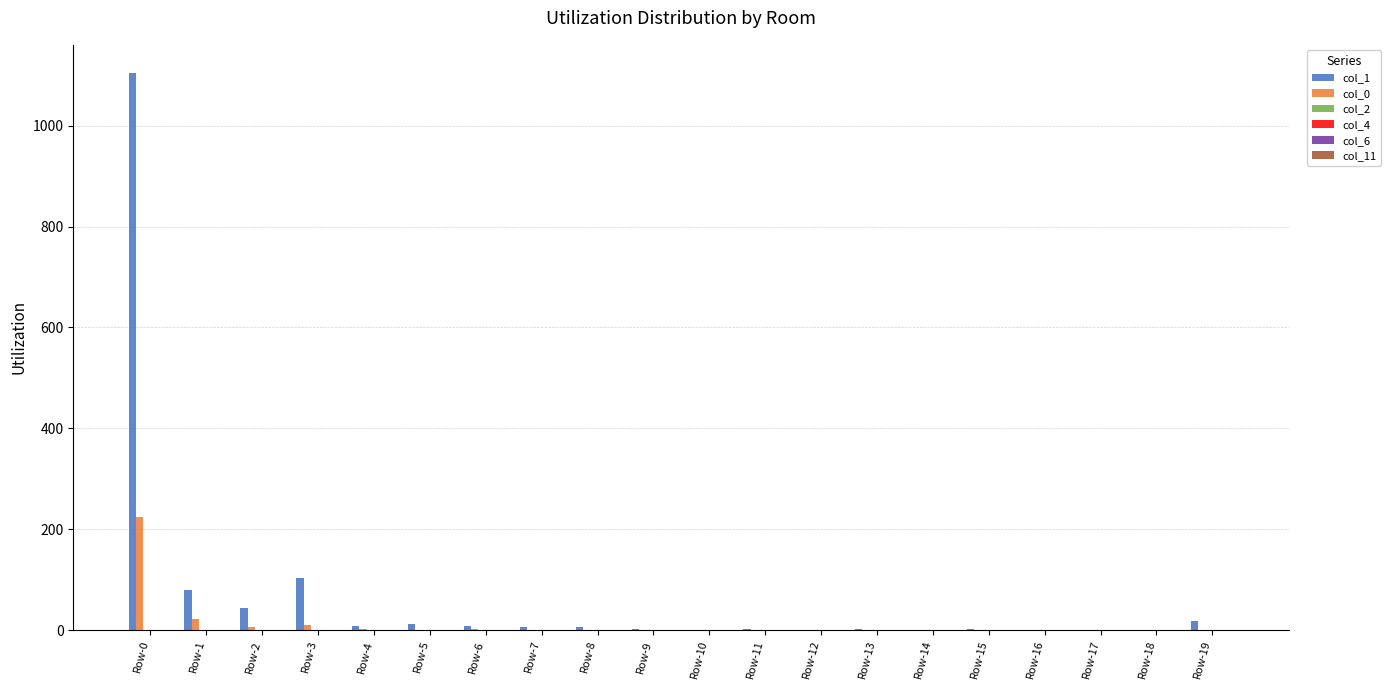

Which series has the largest total across all categories?

col_1